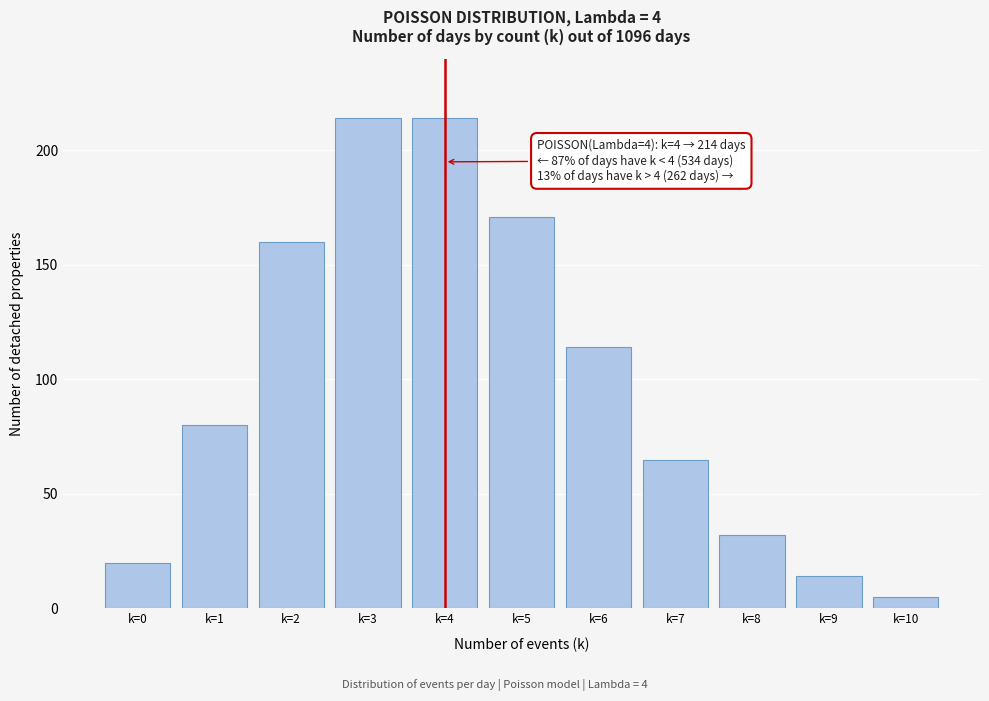

Reading left to right, what are all the values shown in this chart?

k=0=20	k=1=80	k=2=160	k=3=214	k=4=214	k=5=171	k=6=114	k=7=65	k=8=32	k=9=14	k=10=5